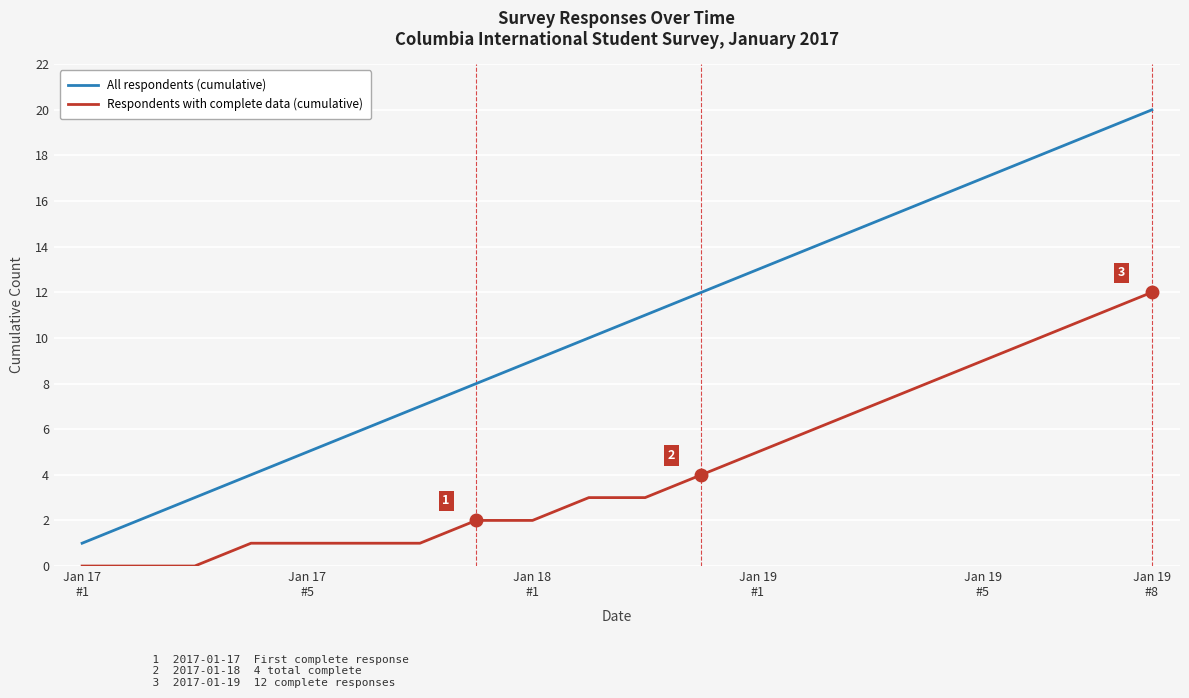

What is the maximum value shown in the chart?

20